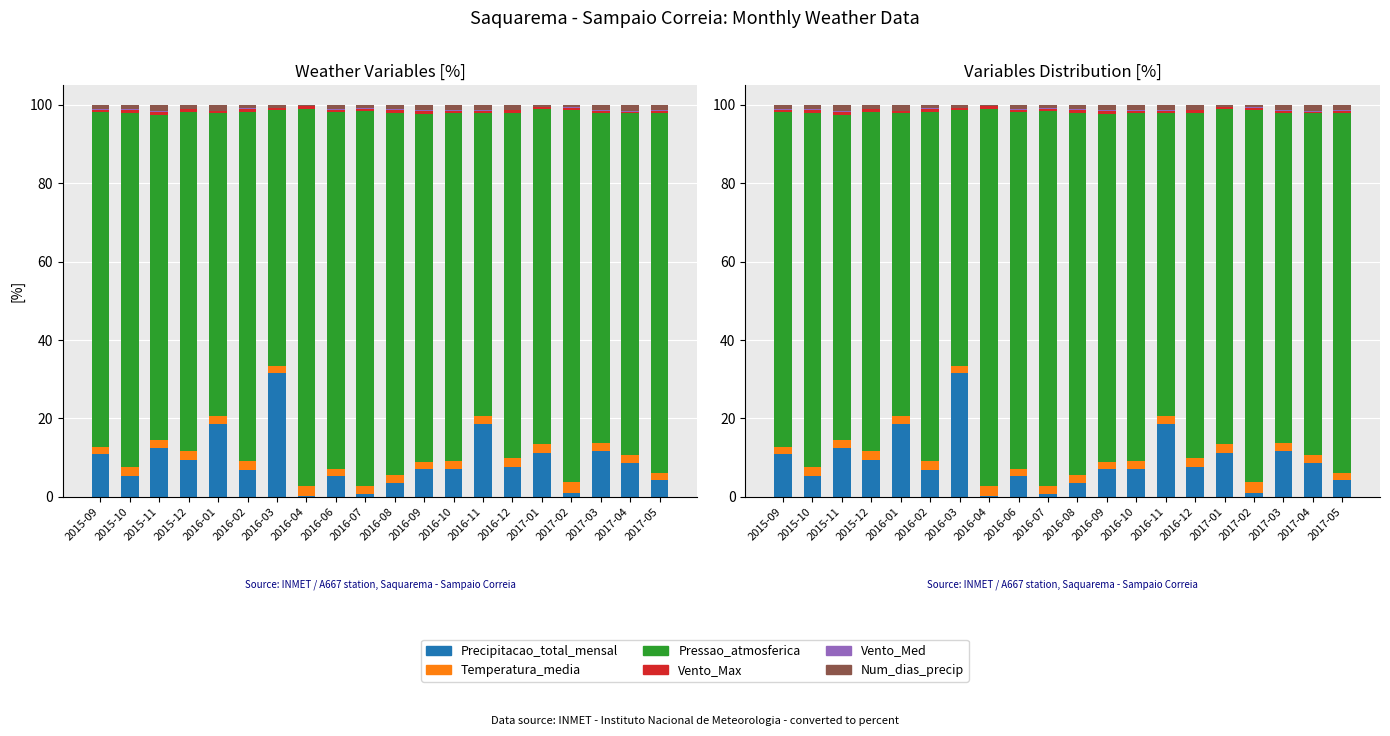

Reading left to right, extract all data points from this chart.

Precipitacao_total_mensal: 10.8	5.4	12.5	9.5	18.5	6.8	31.7	0.3	5.3	0.8	3.5	7.0	7.2	18.7	7.7	11.2	1.1	11.6	8.6	4.3
Temperatura_media: 1.9	2.1	2.0	2.3	2.0	2.4	1.7	2.5	1.7	1.9	2.0	1.9	2.0	1.8	2.2	2.4	2.6	2.1	2.0	1.9
Pressao_atmosferica: 85.4	90.5	83.1	86.5	77.4	89.1	65.3	96.1	91.2	95.7	92.4	88.8	88.8	77.5	88.1	85.4	94.9	84.1	87.2	91.7
Vento_Max: 0.7	0.7	0.7	0.6	0.5	0.8	0.4	0.7	0.6	0.5	0.8	0.7	0.6	0.5	0.6	0.5	0.7	0.6	0.5	0.6
Vento_Med: 0.2	0.2	0.1	0.2	0.1	0.1	0.1	0.2	0.1	0.2	0.2	0.2	0.2	0.2	0.2	0.2	0.2	0.1	0.1	0.2
Num_dias_precip: 1.0	1.1	1.6	0.9	1.5	0.8	0.8	0.2	1.1	0.8	1.1	1.4	1.2	1.3	1.2	0.4	0.5	1.4	1.5	1.4